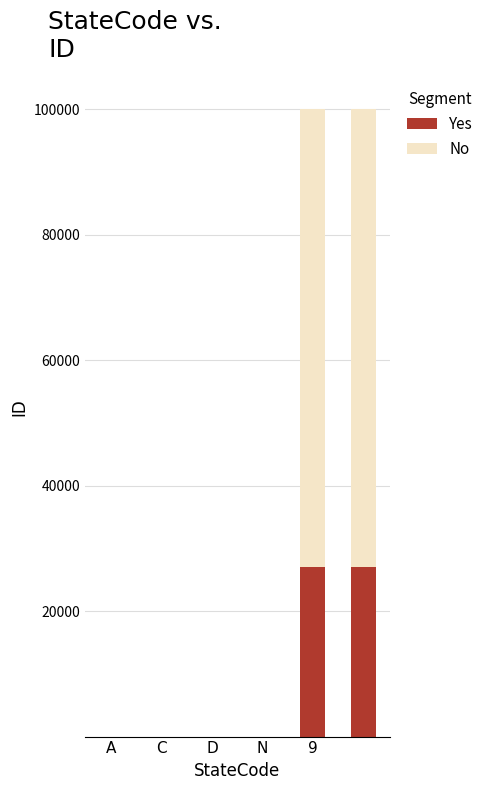

What is the highest value of the Yes series?

26999.7